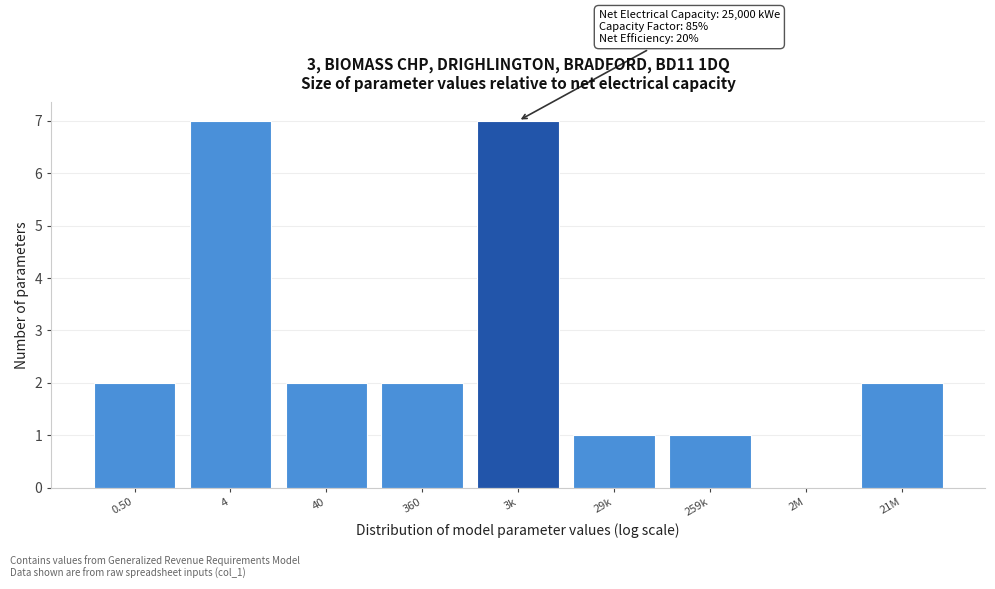

Reading left to right, transcribe all the data shown in this chart.

0.50=2	4=7	40=2	360=2	3k=7	29k=1	259k=1	2M=0	21M=2